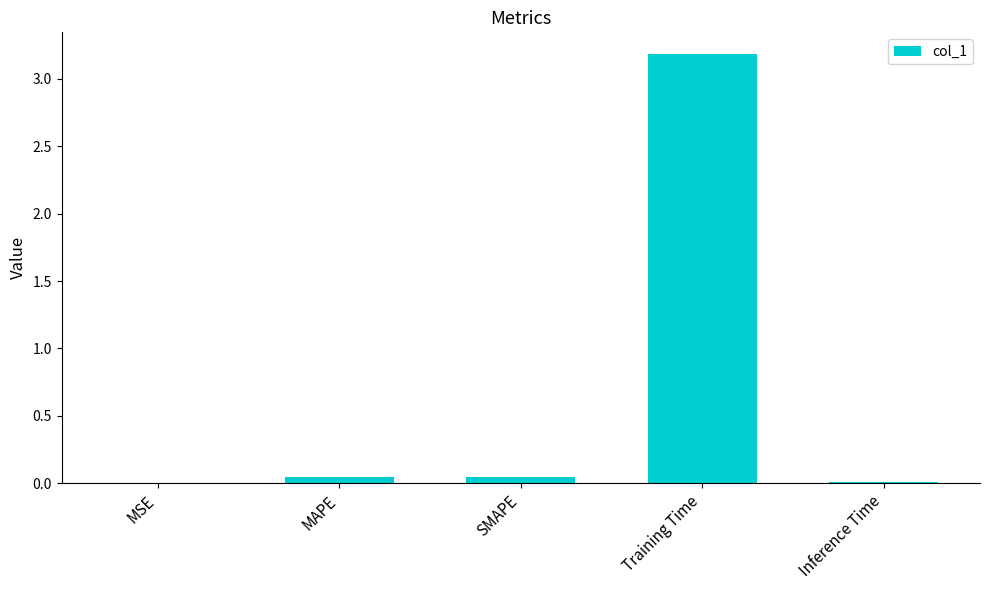

What is the approximate value at Training Time?

3.2